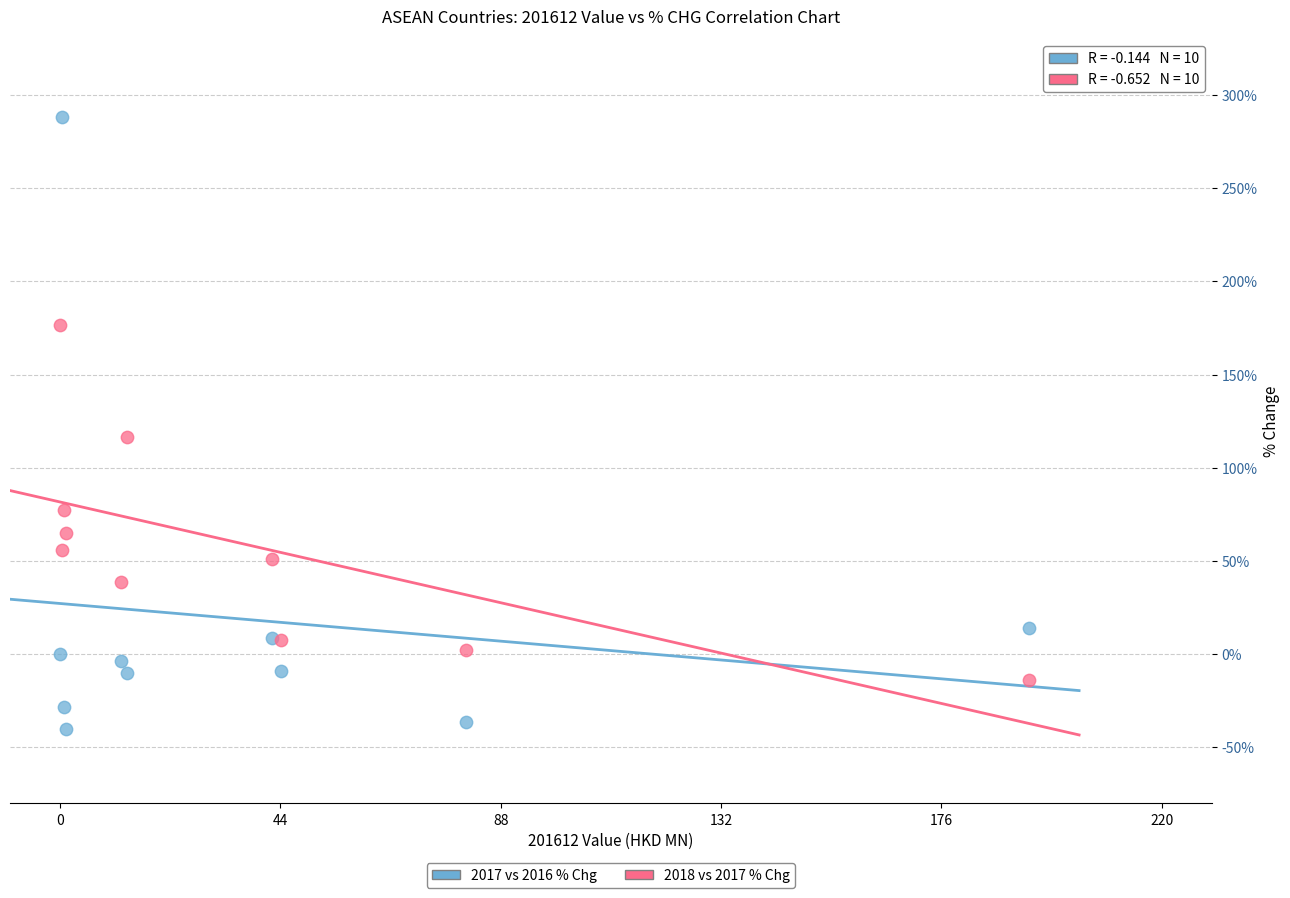

Across all series, what Y value is closest to 123?

116.6